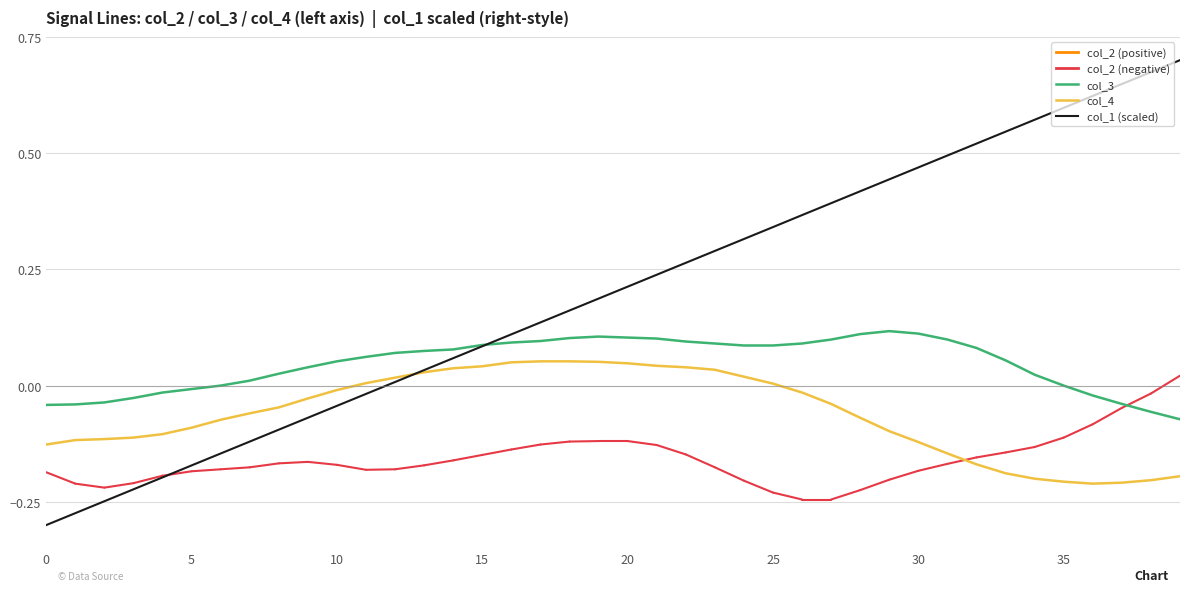

List the series in order of their peak value, lowest first.

col_4, col_3, col_1 (scaled)